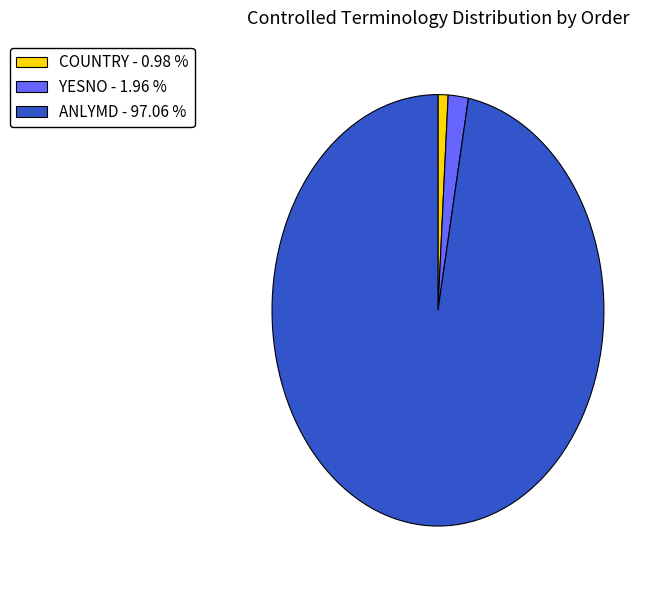

Is there a majority slice in this chart?

Yes